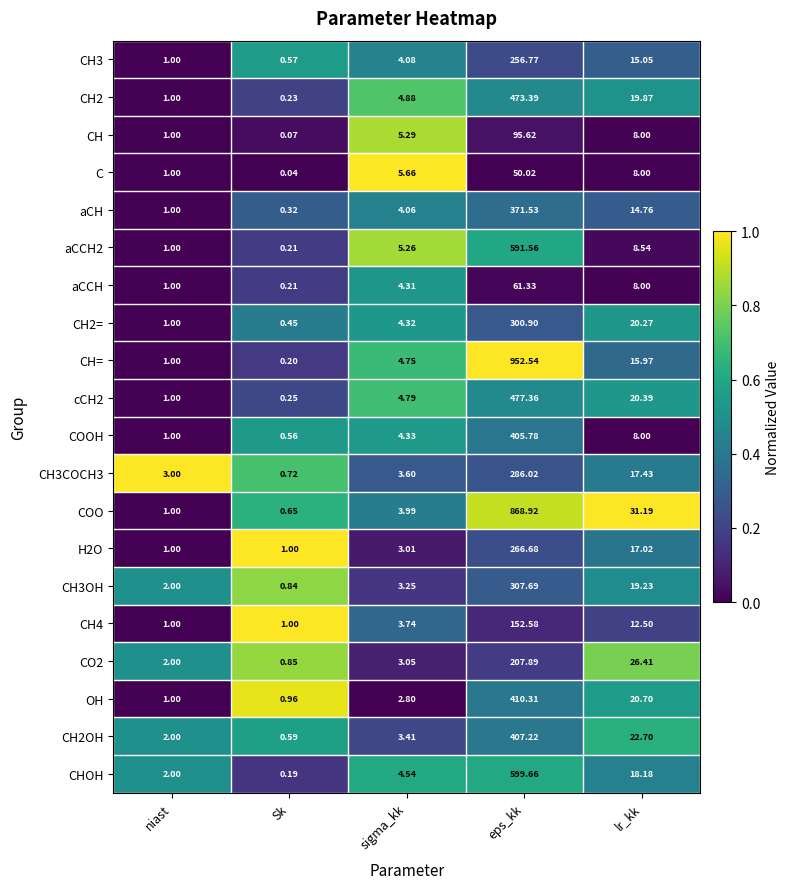

Is the value of CH3COCH3 at eps_kk greater than the value of cCH2 at lr_kk?

Yes